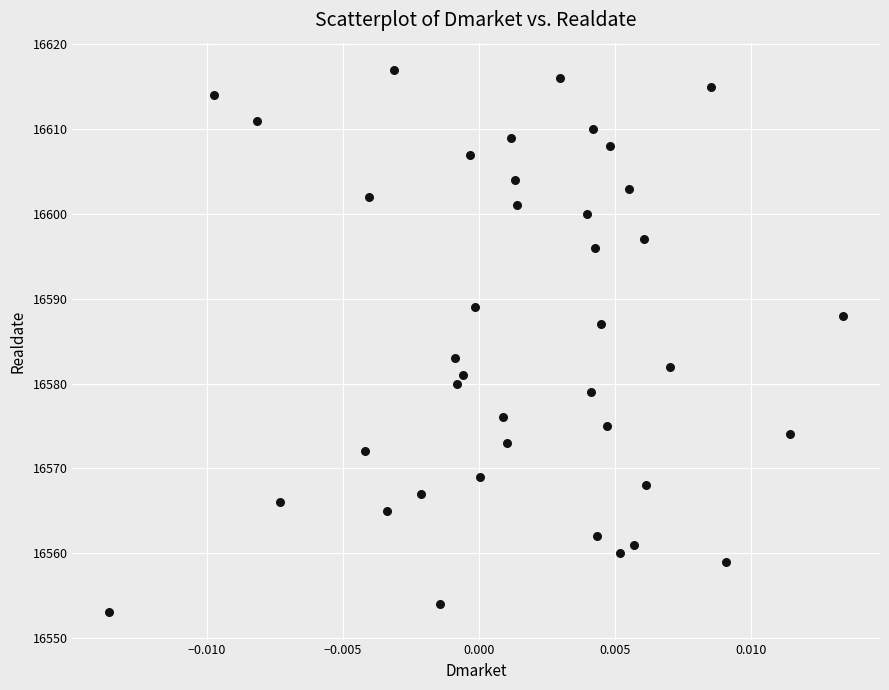

What is the range of Y values (max minus min)?

64